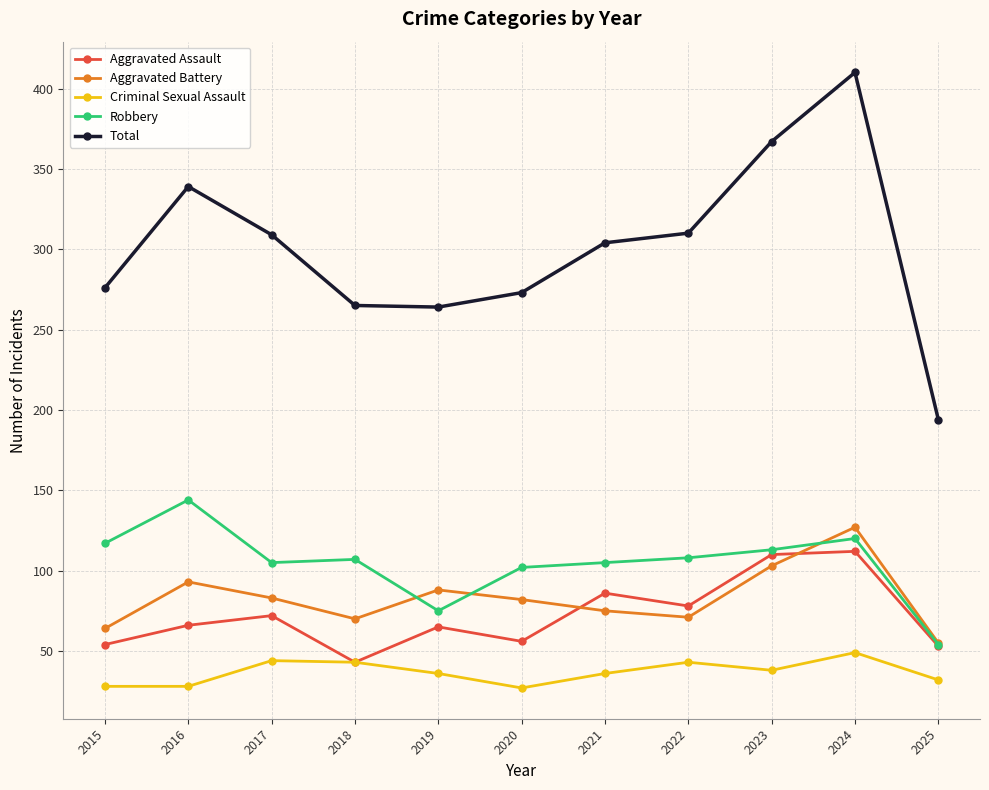

What is the maximum value shown in the chart?

410